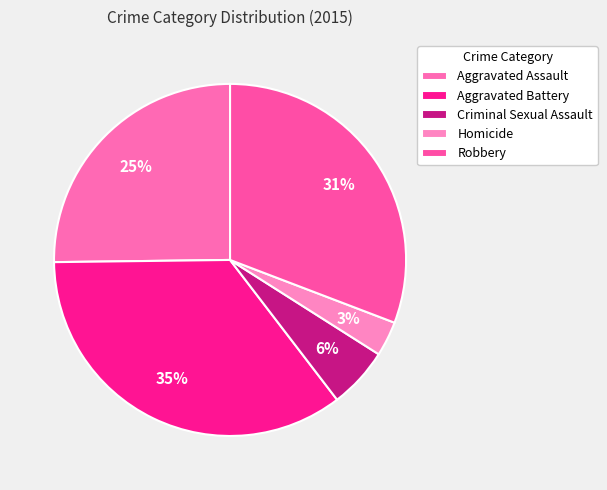

How much of the chart is everything except Aggravated Battery?

64.8%